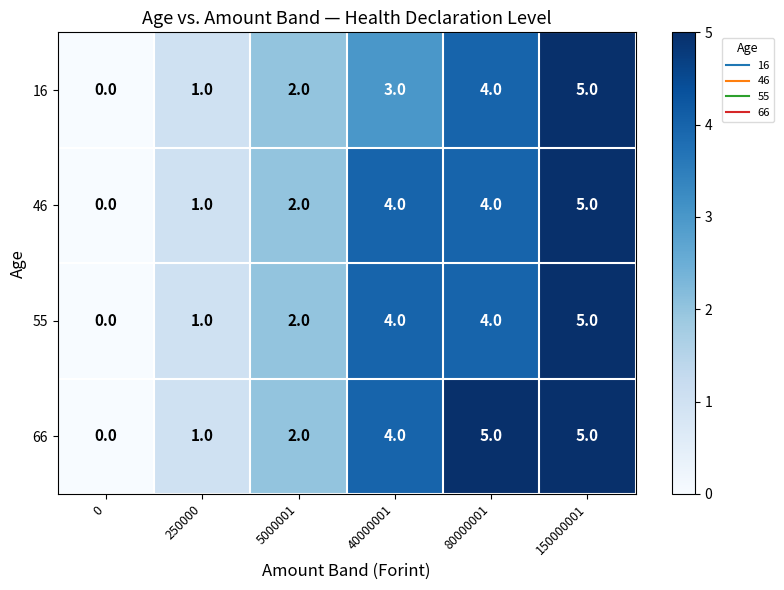

Reading right to left, what are all the values shown in this chart?

16: 150000001=5	80000001=4	40000001=3	5000001=2	250000=1	0=0
46: 150000001=5	80000001=4	40000001=4	5000001=2	250000=1	0=0
55: 150000001=5	80000001=4	40000001=4	5000001=2	250000=1	0=0
66: 150000001=5	80000001=5	40000001=4	5000001=2	250000=1	0=0